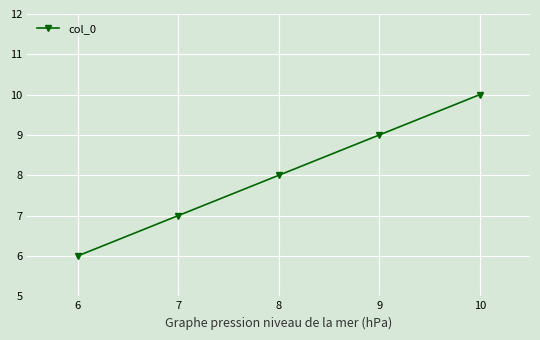

What is the change in value from 6 to 8?

+2